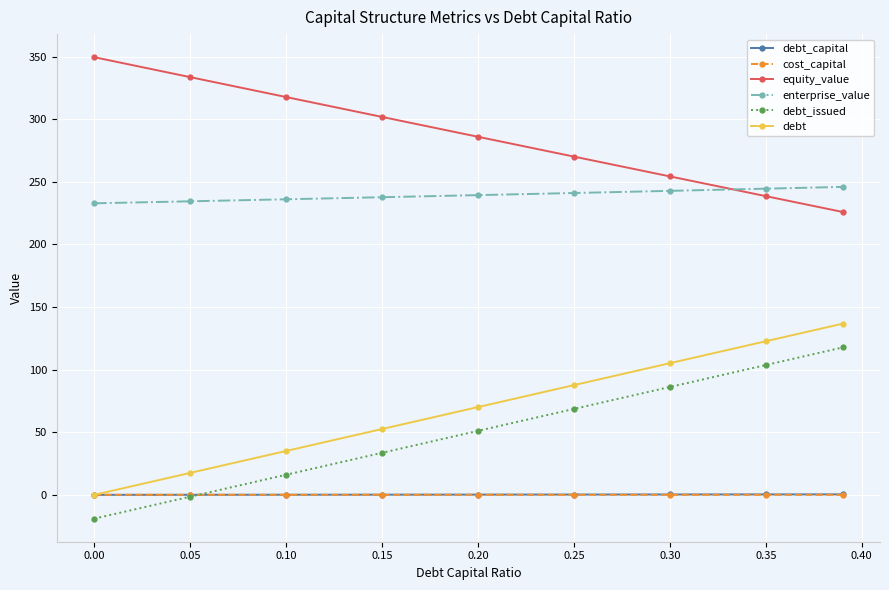

Which series has the largest total across all categories?

equity_value